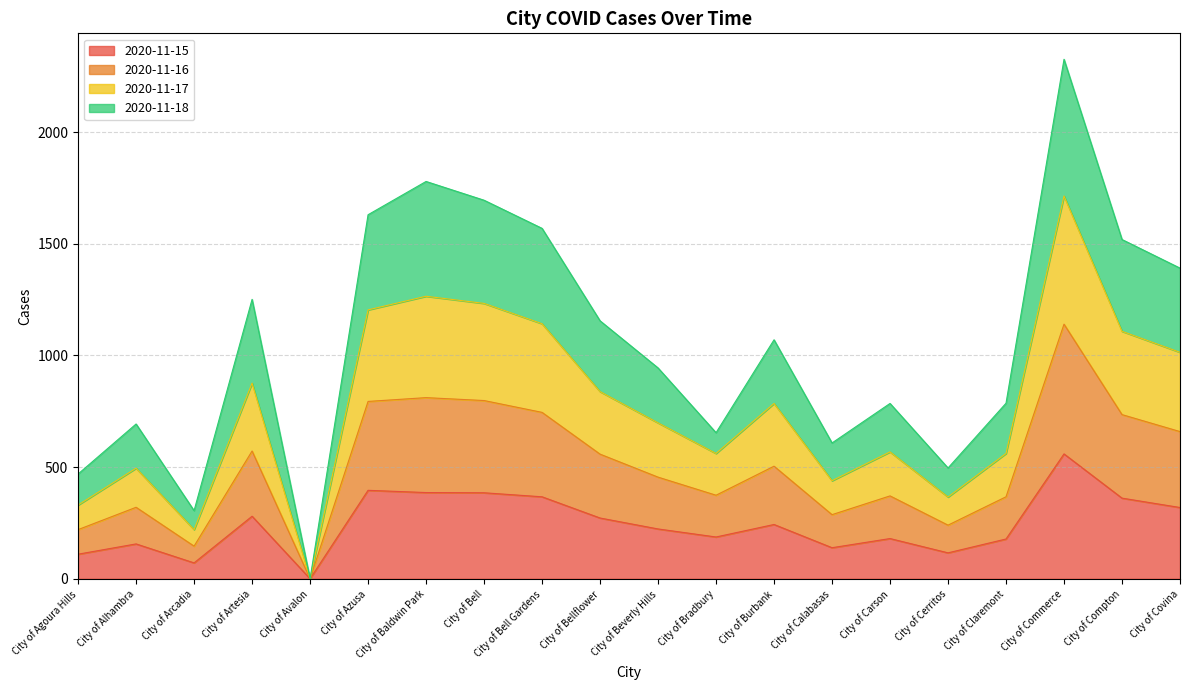

What is the total value across all series at City of Alhambra?

693